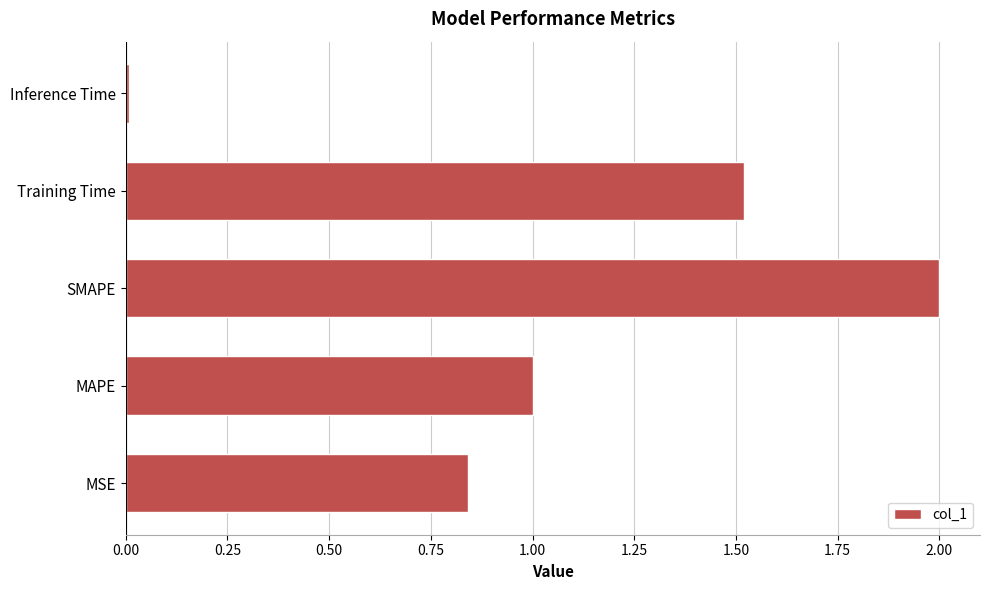

The chart shows a value of 1.1 at SMAPE. True or false?

False